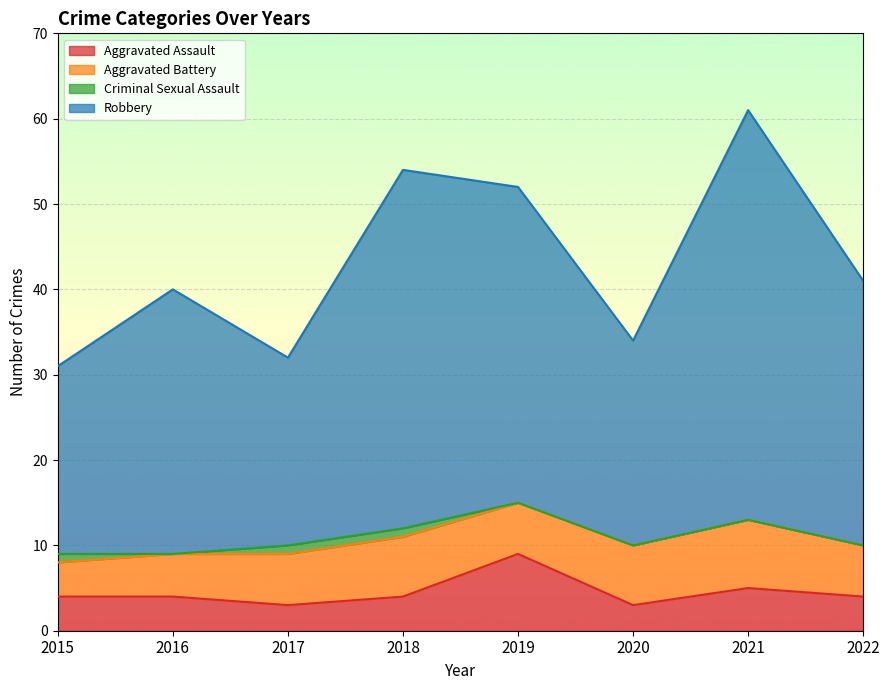

The Aggravated Assault series shows 4 at 2015. True or false?

True